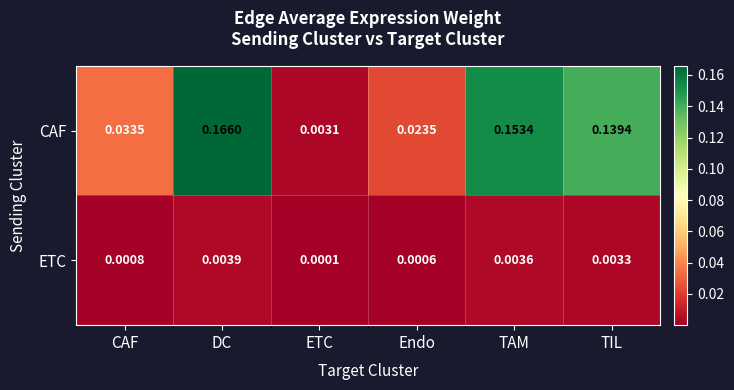

Between Endo and TAM, which series saw the biggest shift?

CAF